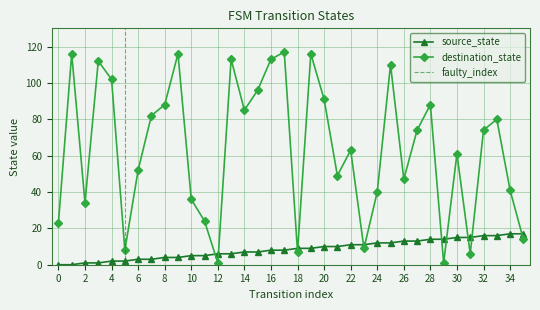

Which series ends up on top after the final intersection of source_state and destination_state?

source_state